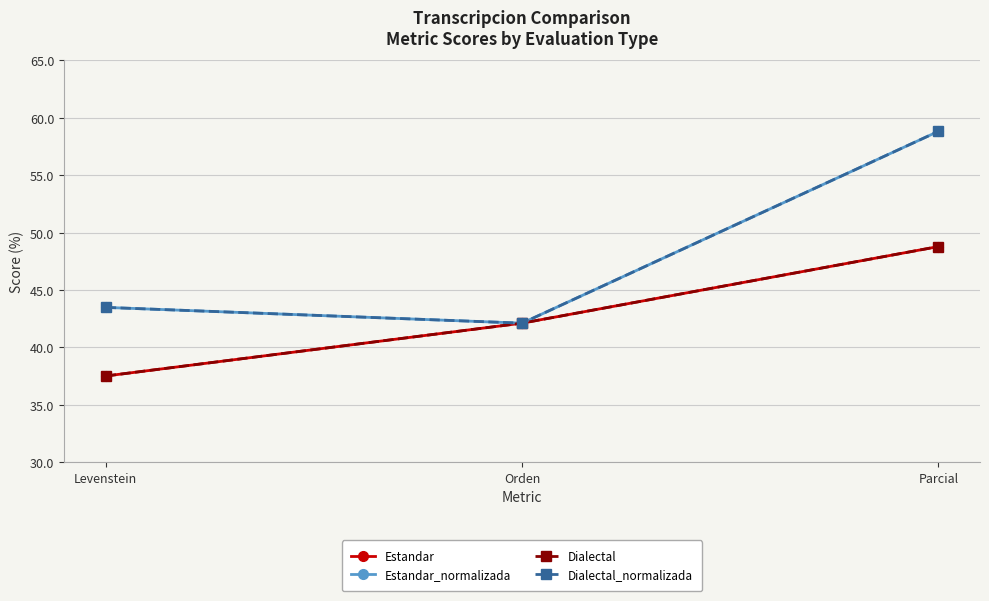

How many lines are shown in the chart?

4